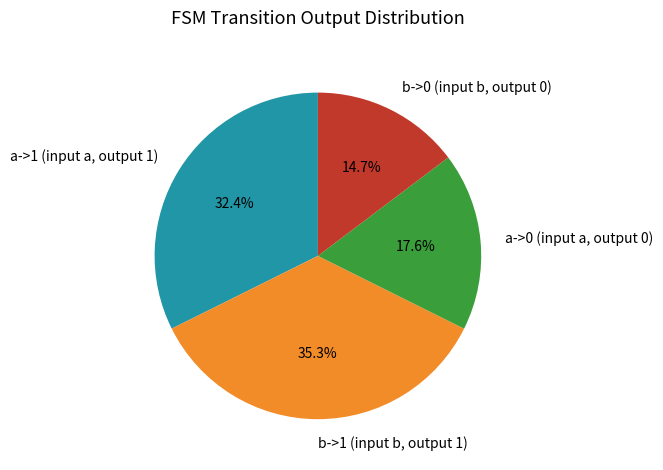

Which slice is the smallest?

b->0 (input b, output 0)